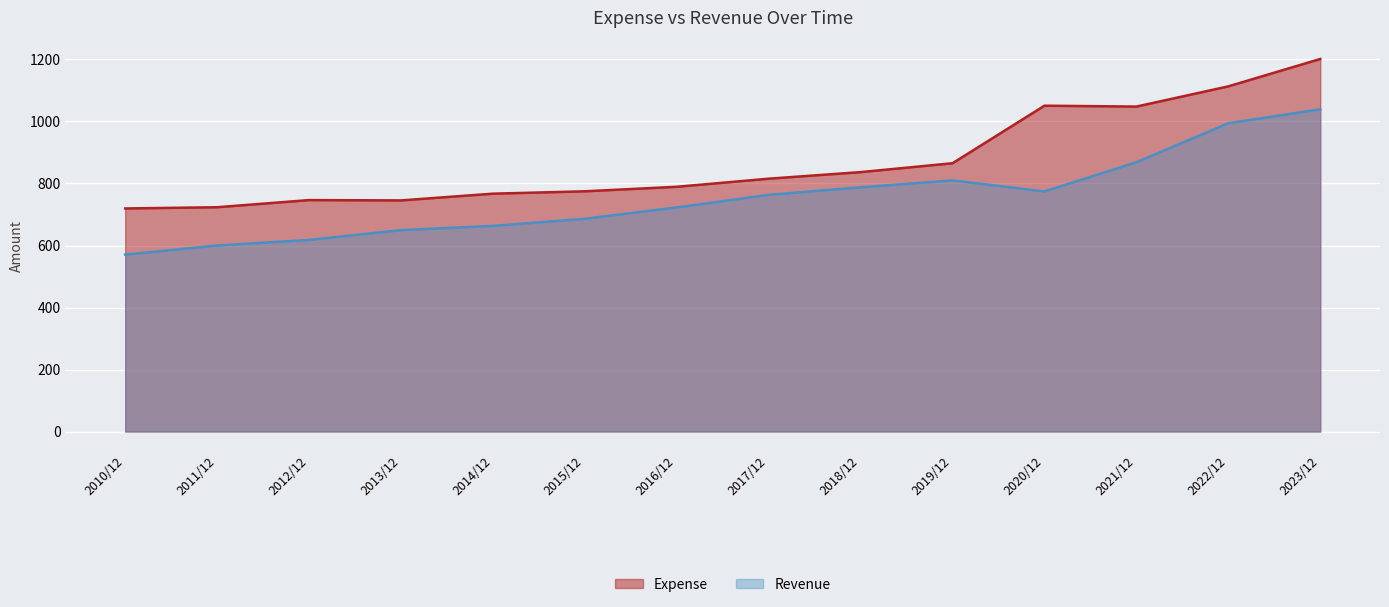

Which series has the widest spread of values?

Expense